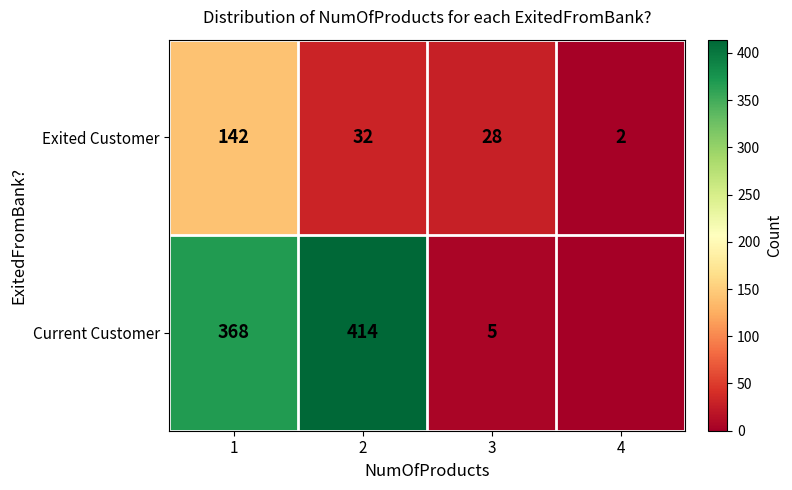

What is the maximum value for Exited Customer?

142